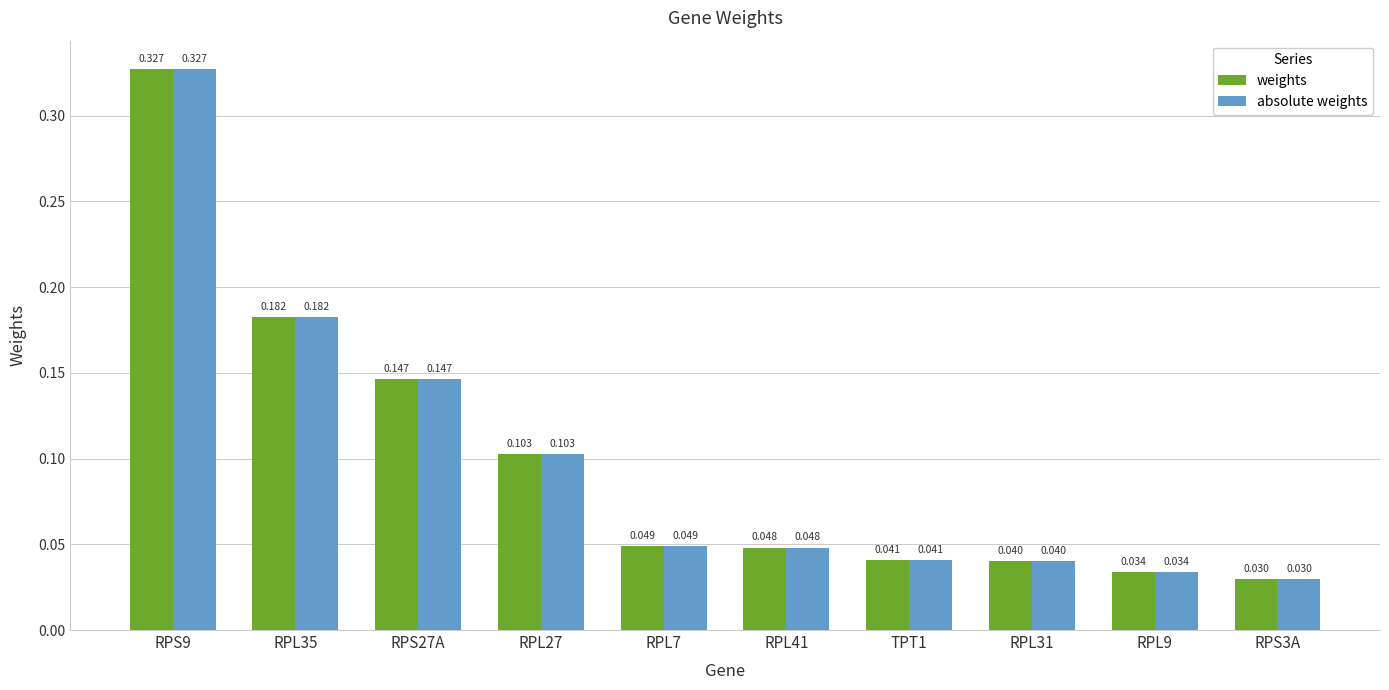

Is the value of weights at TPT1 greater than the value of absolute weights at RPL9?

Yes